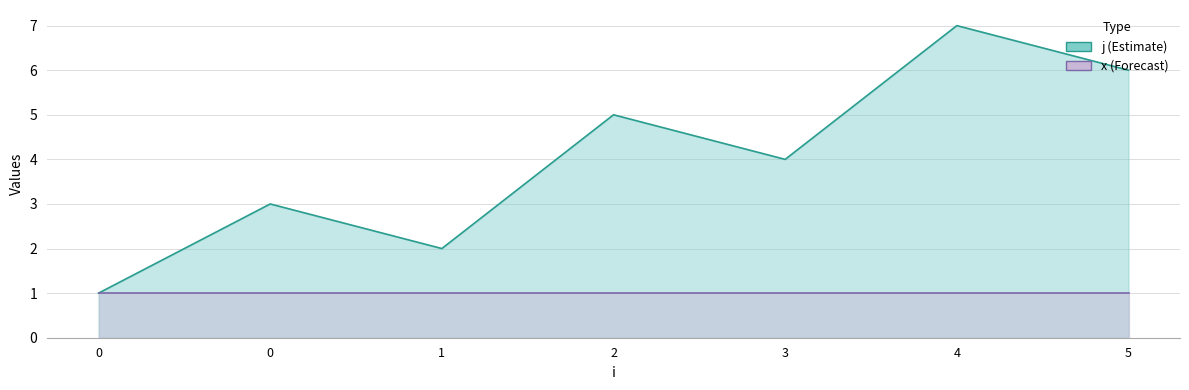

What is the minimum value shown in the chart?

1